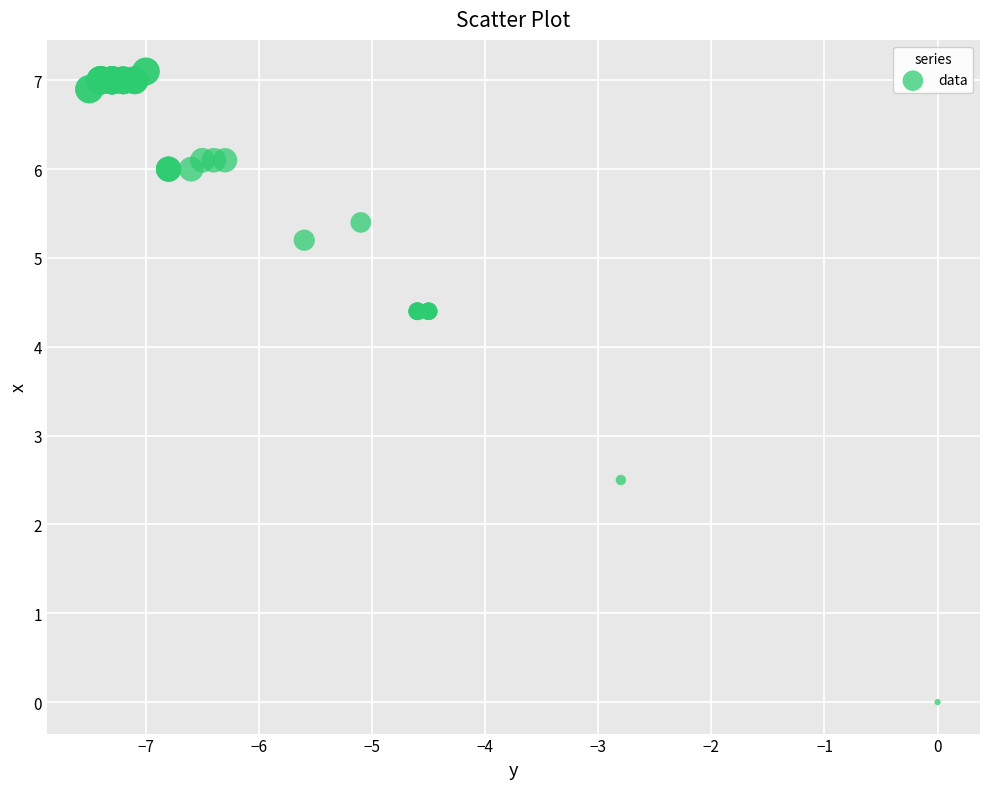

What Y value in the scatter plot is closest to 3?

2.5